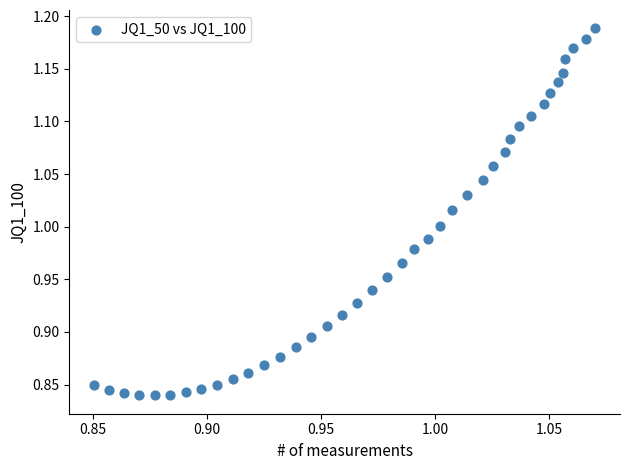

What is the range of Y values (max minus min)?

0.3